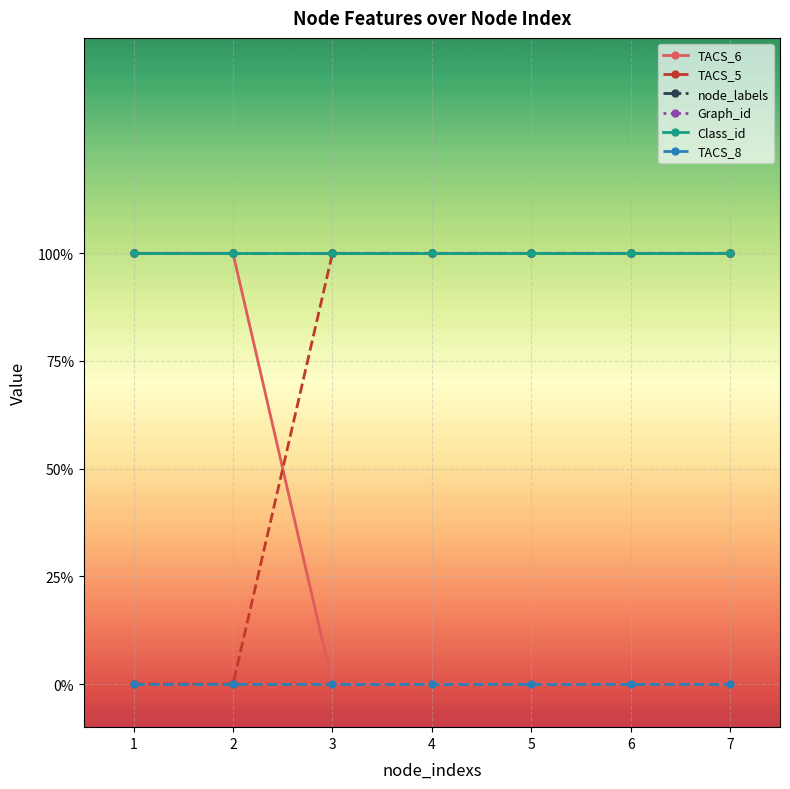

True or false: TACS_8 has a value of 0 at 2.

True